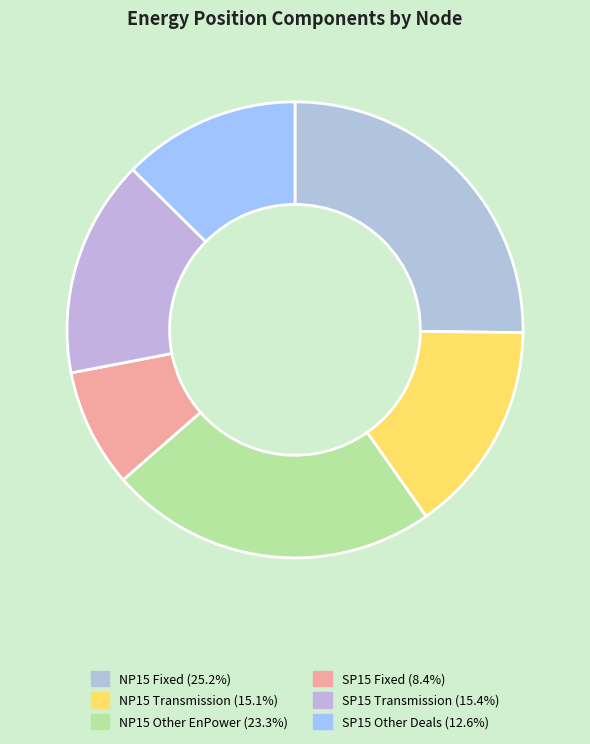

To the nearest percent, what is the difference between the NP15 Transmission and SP15 Fixed slice percentages?

7%